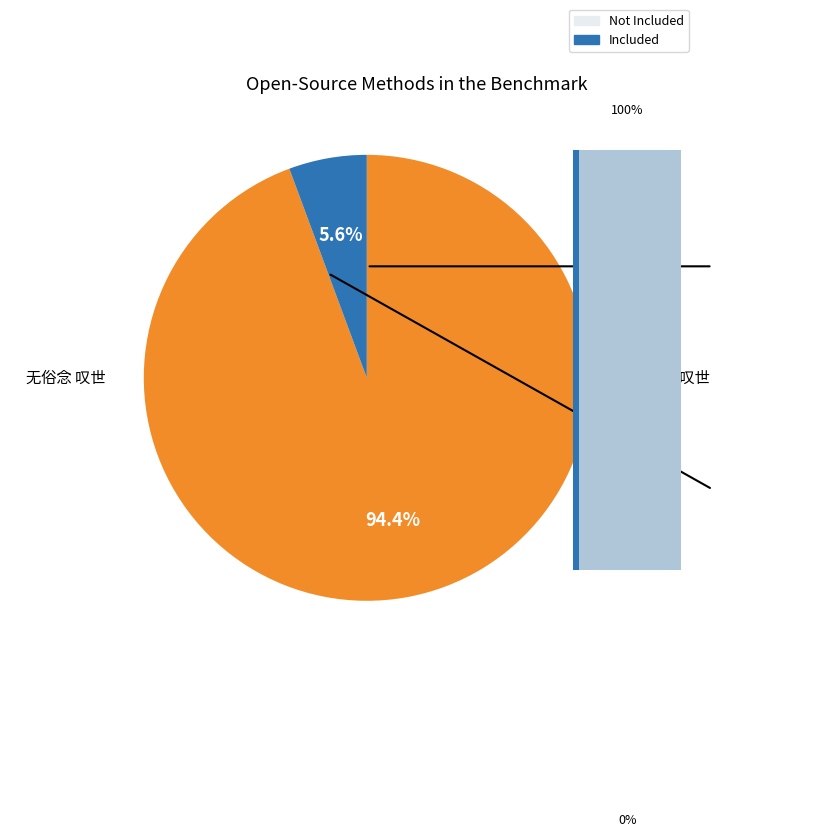

The 无俗念 叹世 slice represents 99% of the pie. True or false?

False